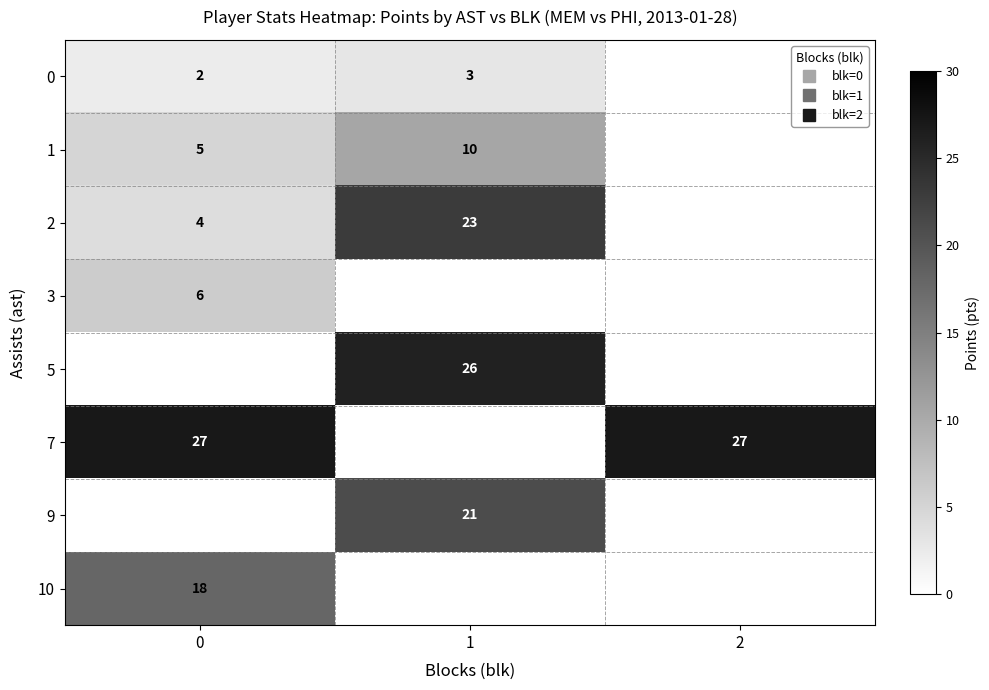

List the labels in order of 1 value, smallest first.

0, 1, 2